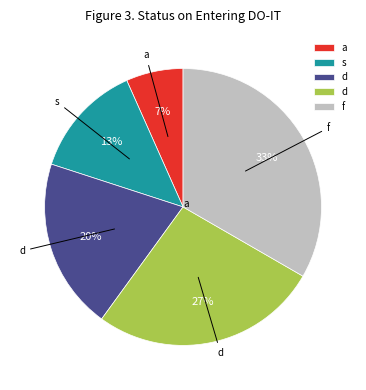

Is there a majority slice in this chart?

No